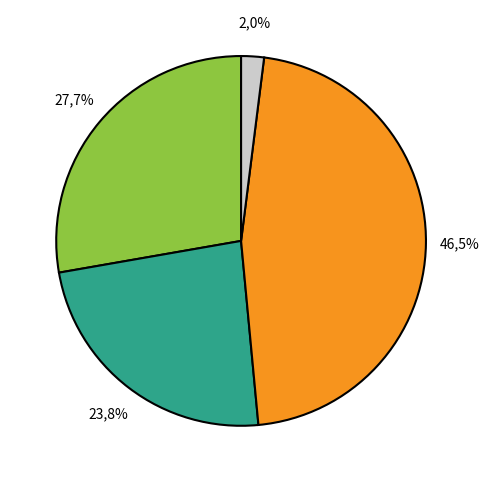

Count the number of slices in the pie.

4